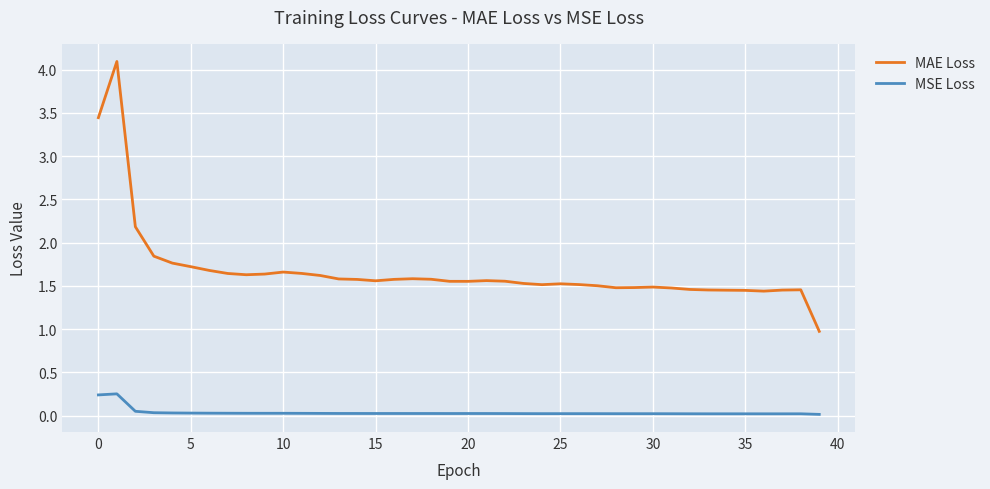

Which series has the largest range (max minus min)?

MAE Loss